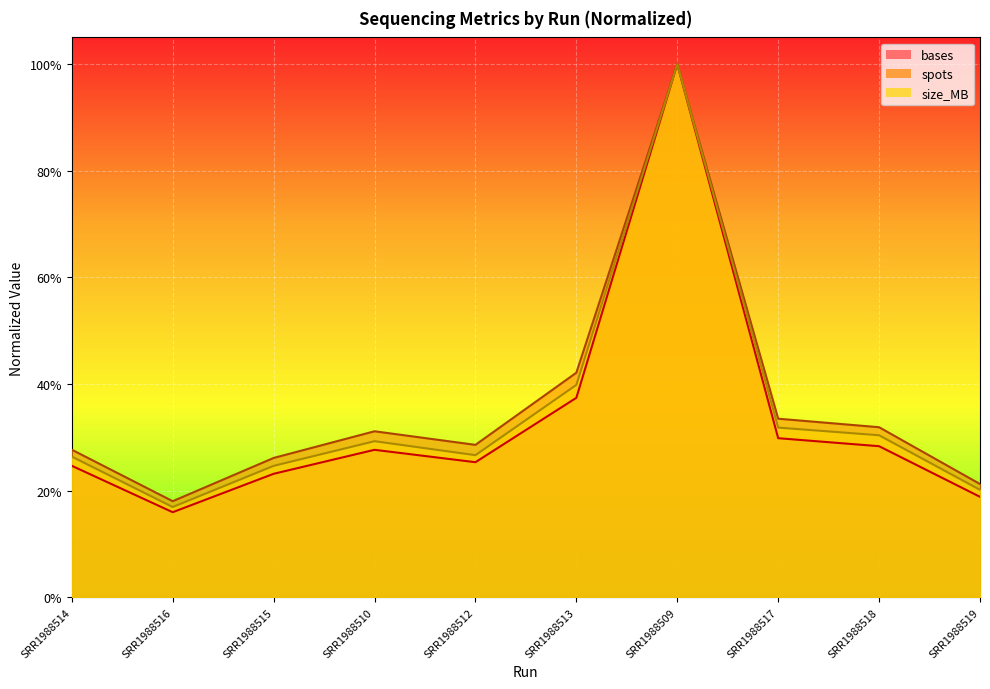

Between SRR1988516 and SRR1988513, which series saw the biggest shift?

spots